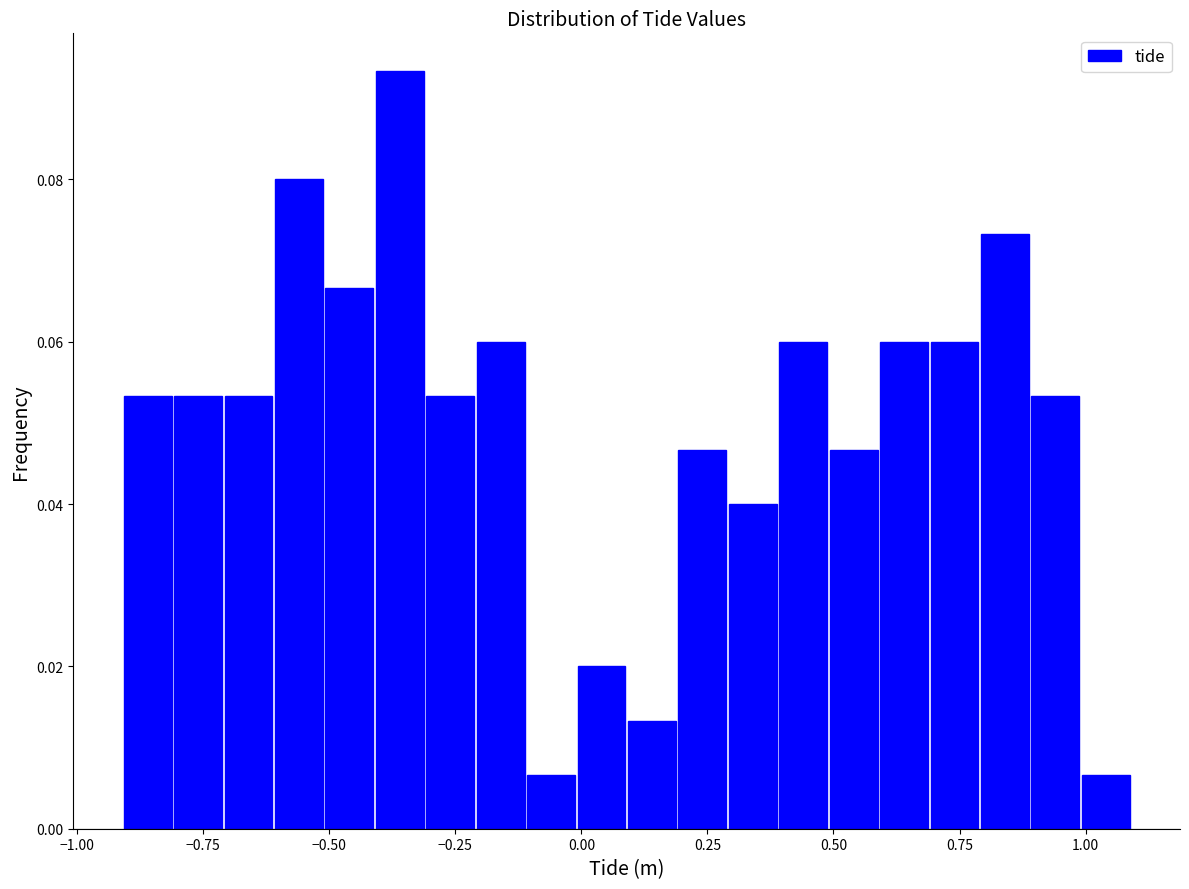

Around what value on the x-axis is the tallest bar? Give the approximate position of its centre, as read against the axis.

-0.35